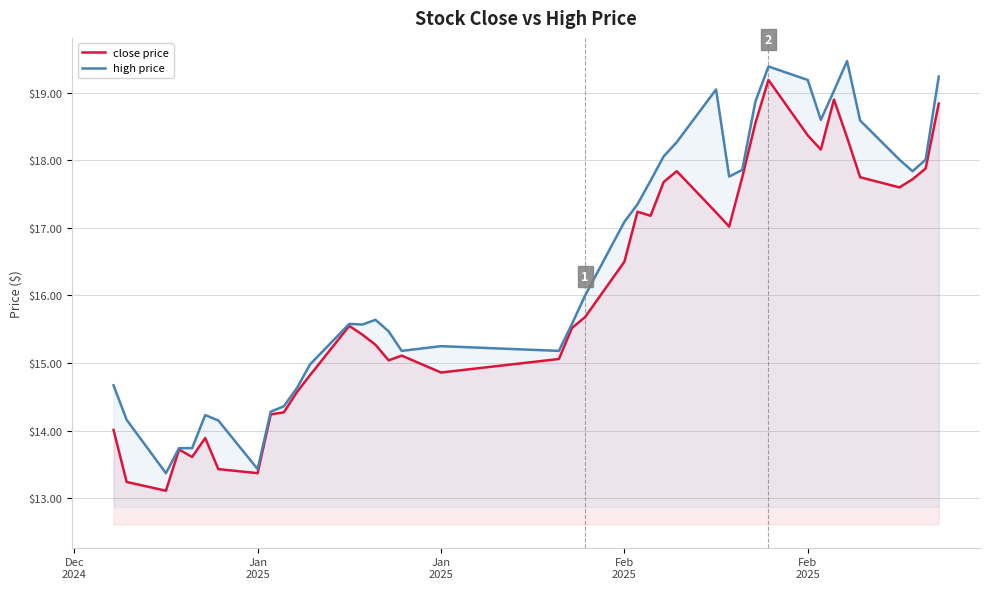

Which series has the widest spread of values?

high price